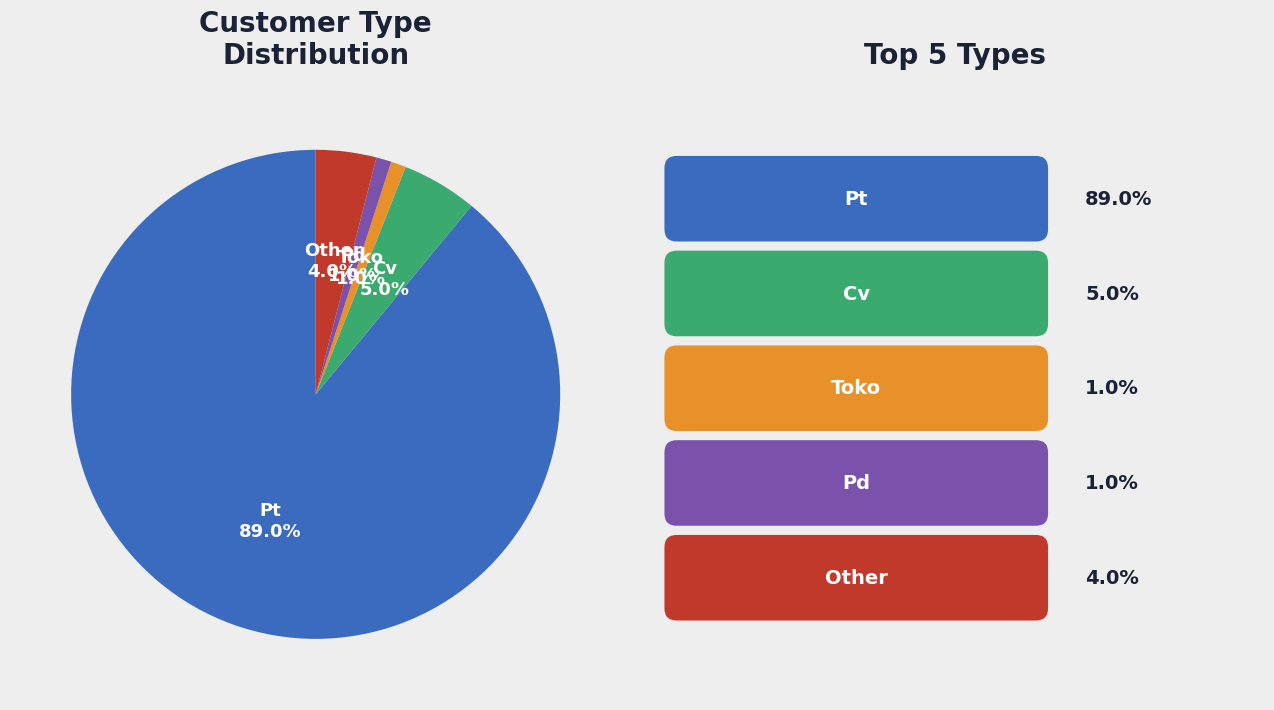

Is there any slice that represents more than half of the pie?

Yes